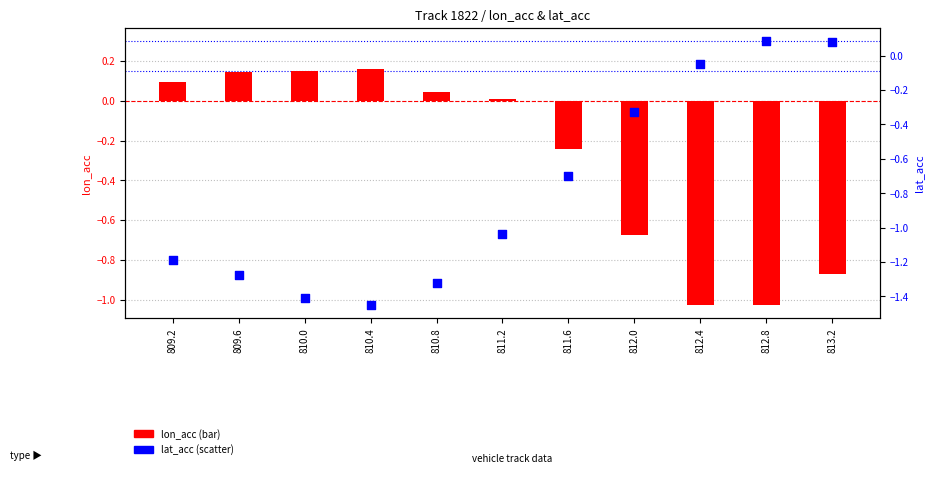

What are all the series names shown in the legend?

lon_acc, lat_acc